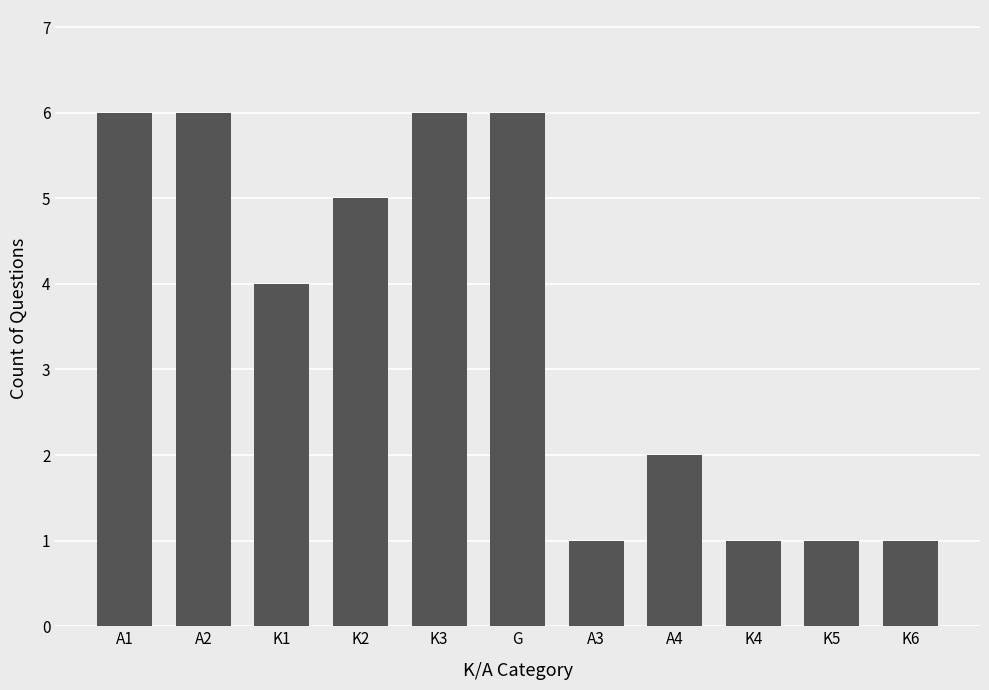

What is the sum of the values at A2 and K1?

10